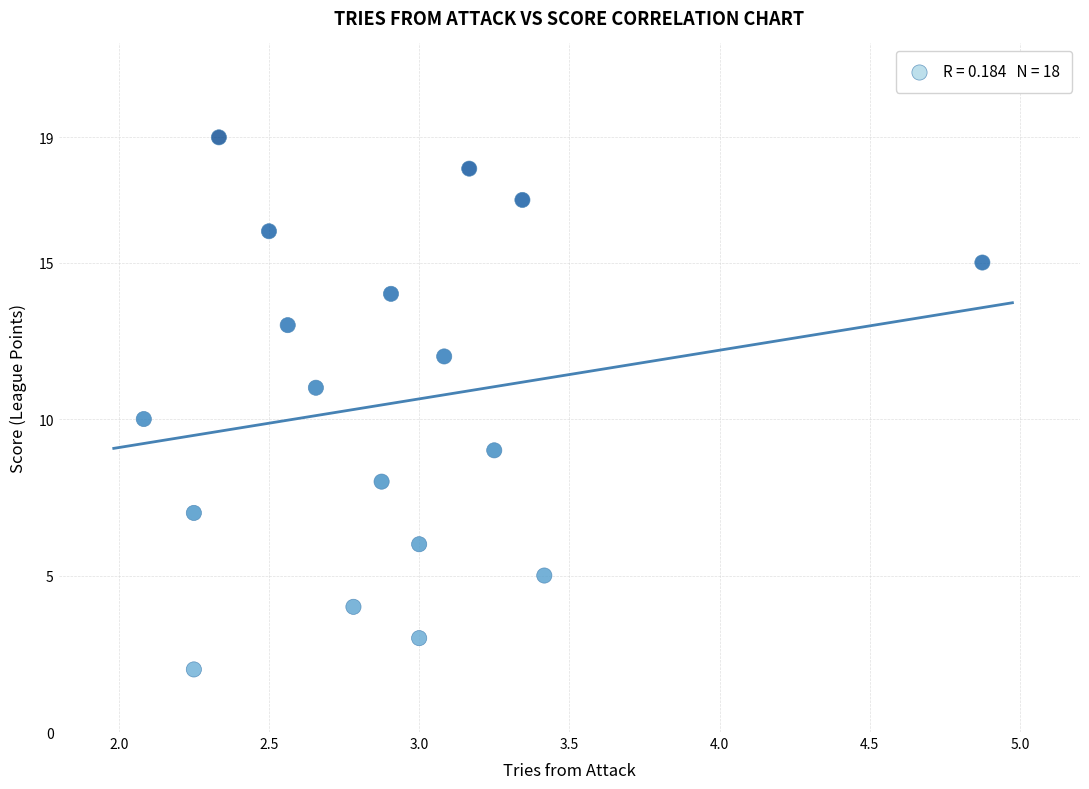

What is the range of Y values (max minus min)?

17